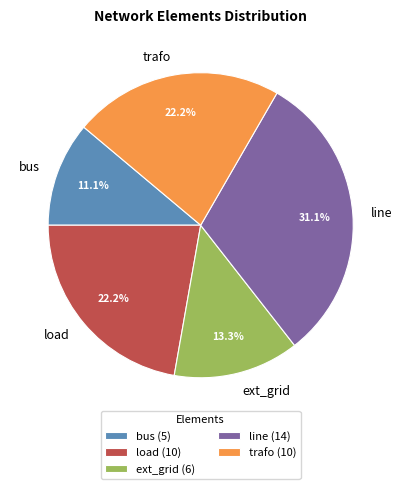

What percentage do trafo and bus together represent?

33.3%